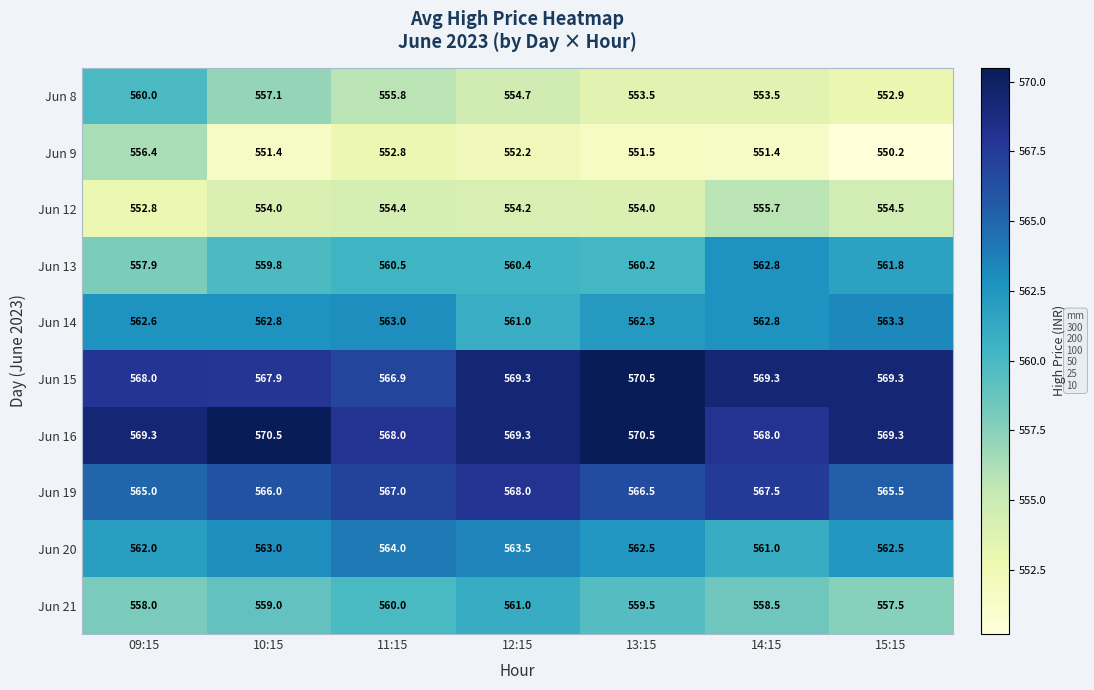

Between 11:15 and 12:15, which series saw the biggest shift?

Jun 15